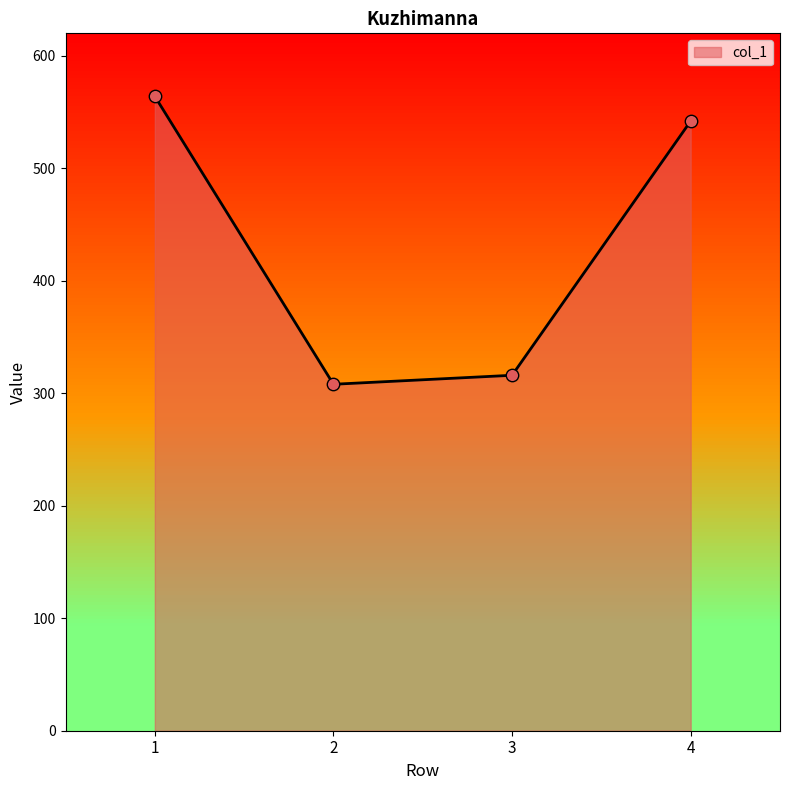

Which has a higher value, 1 or 4?

1